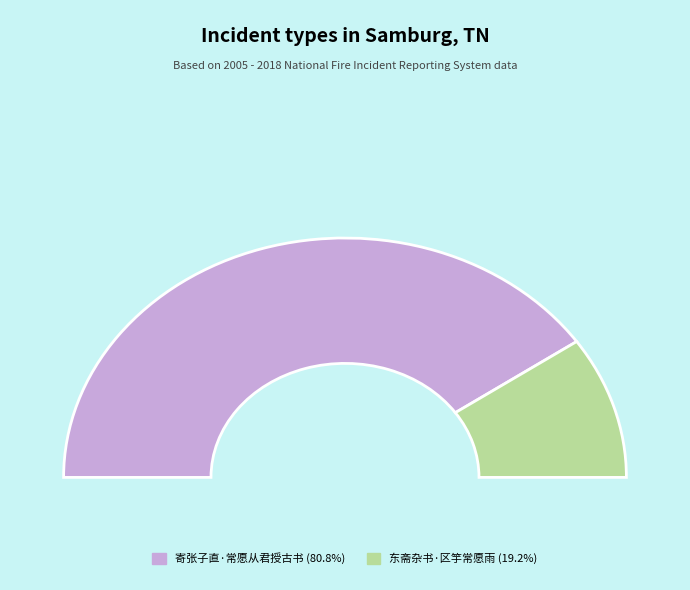

How many slices are in this pie chart?

2